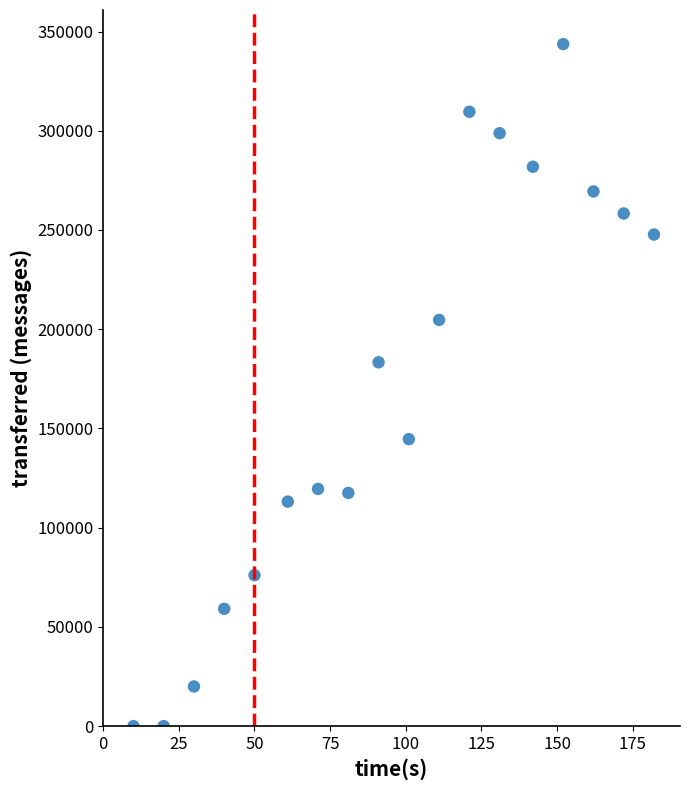

What Y value in the scatter plot is closest to 171840?

183320